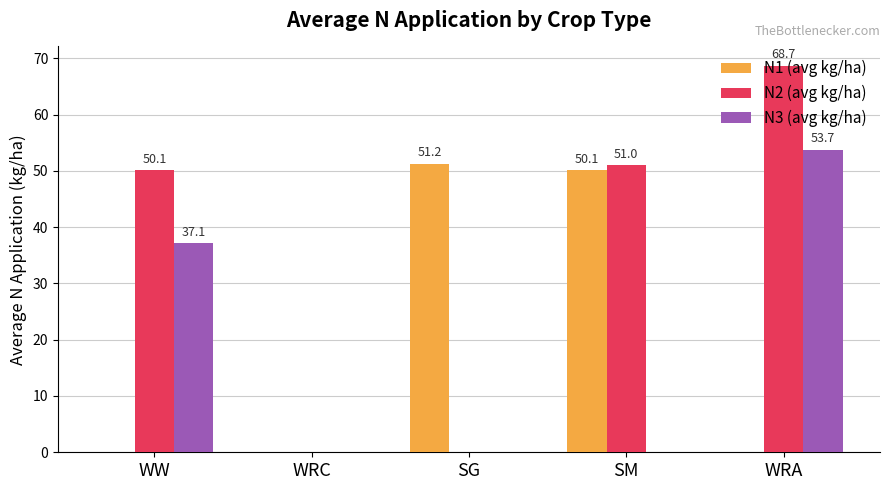

What is the sum of all N2 (avg kg/ha) values?

169.7